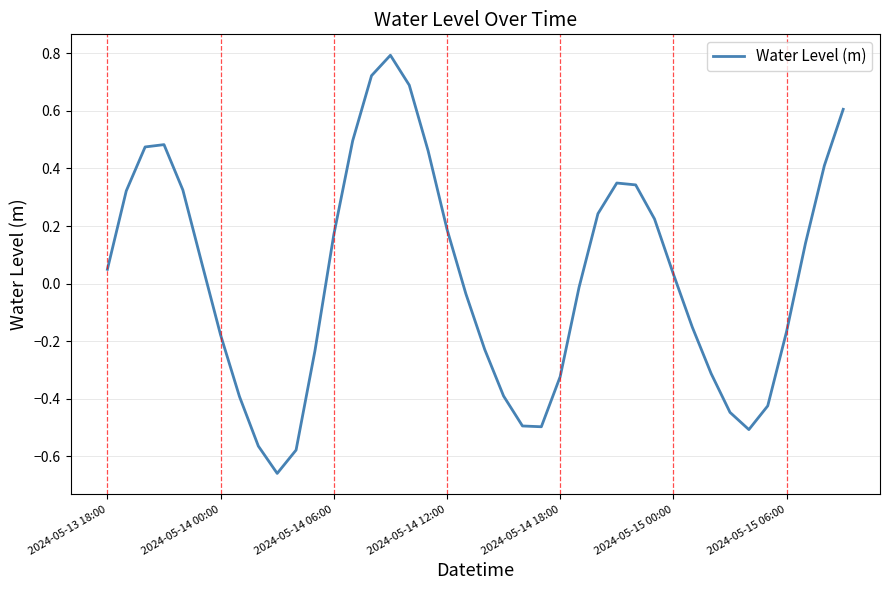

Is this an area chart (filled region under the line)?

No